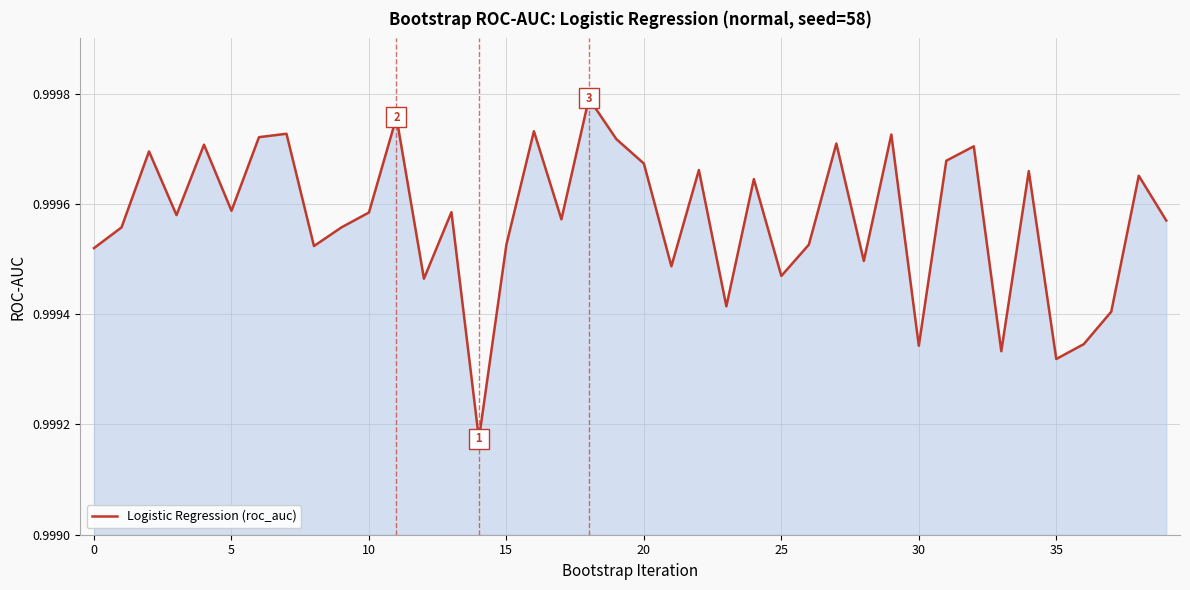

What is the sum of all values?

40.0